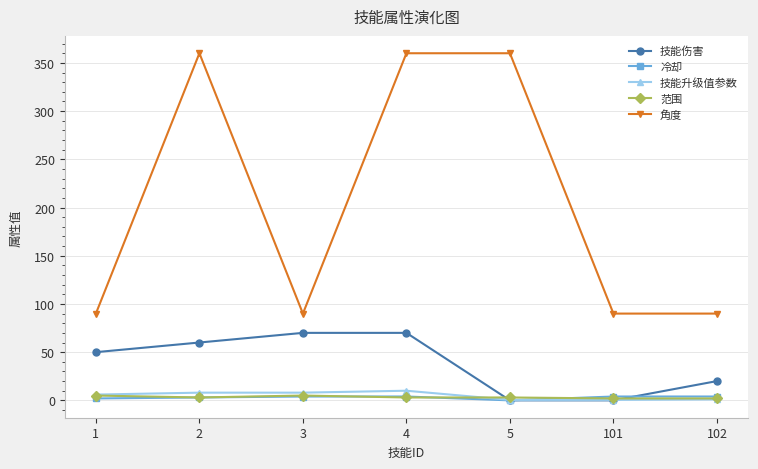

How many data points in 角度 are above 90?

3